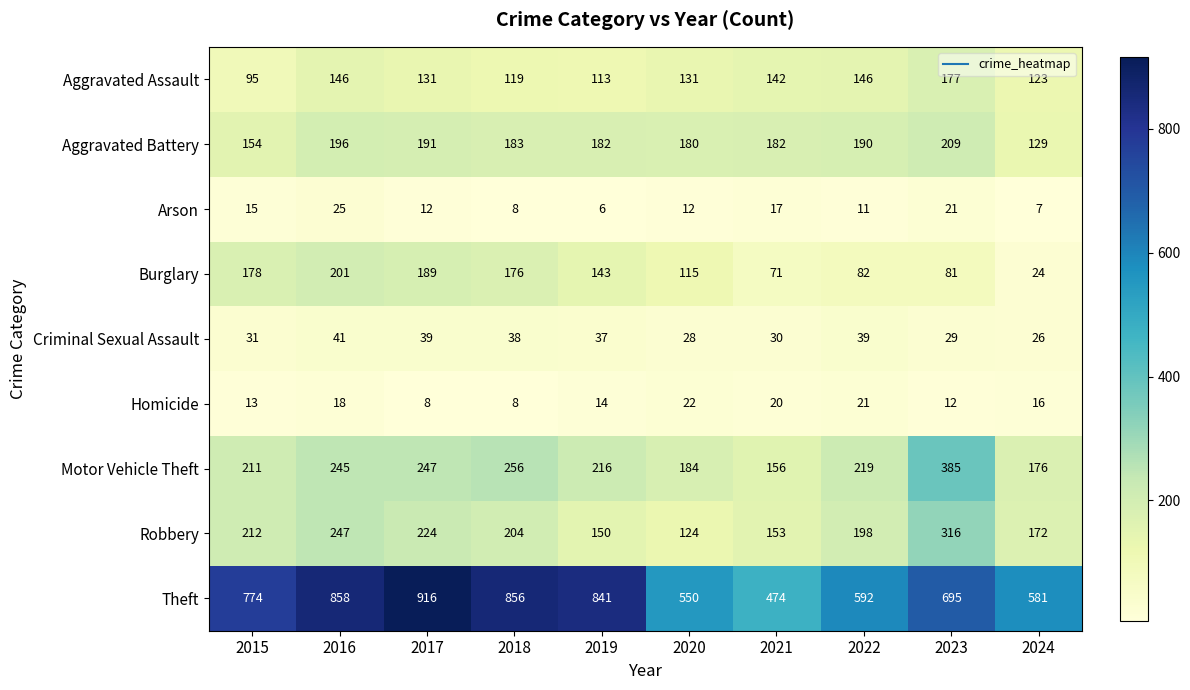

At which label does Aggravated Assault first exceed 131?

2016